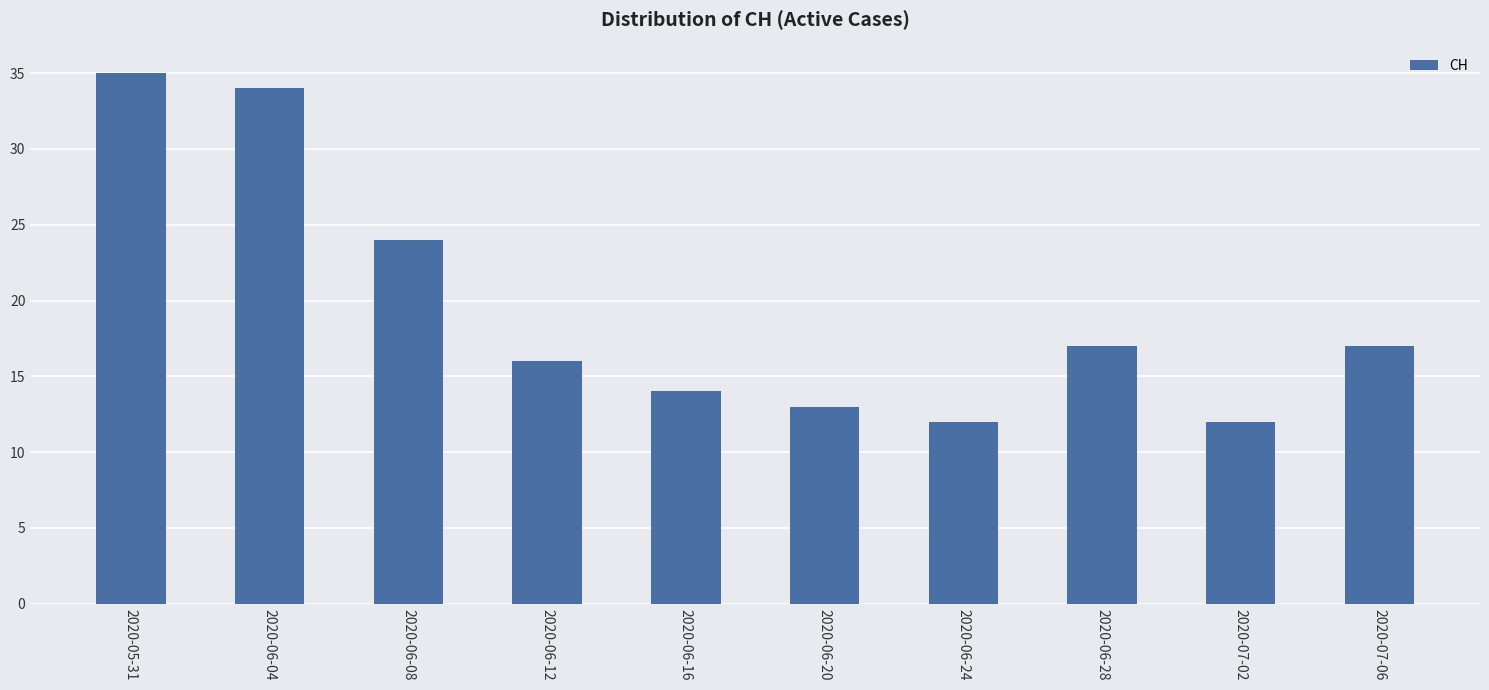

Which category has the highest value across all series?

2020-05-31